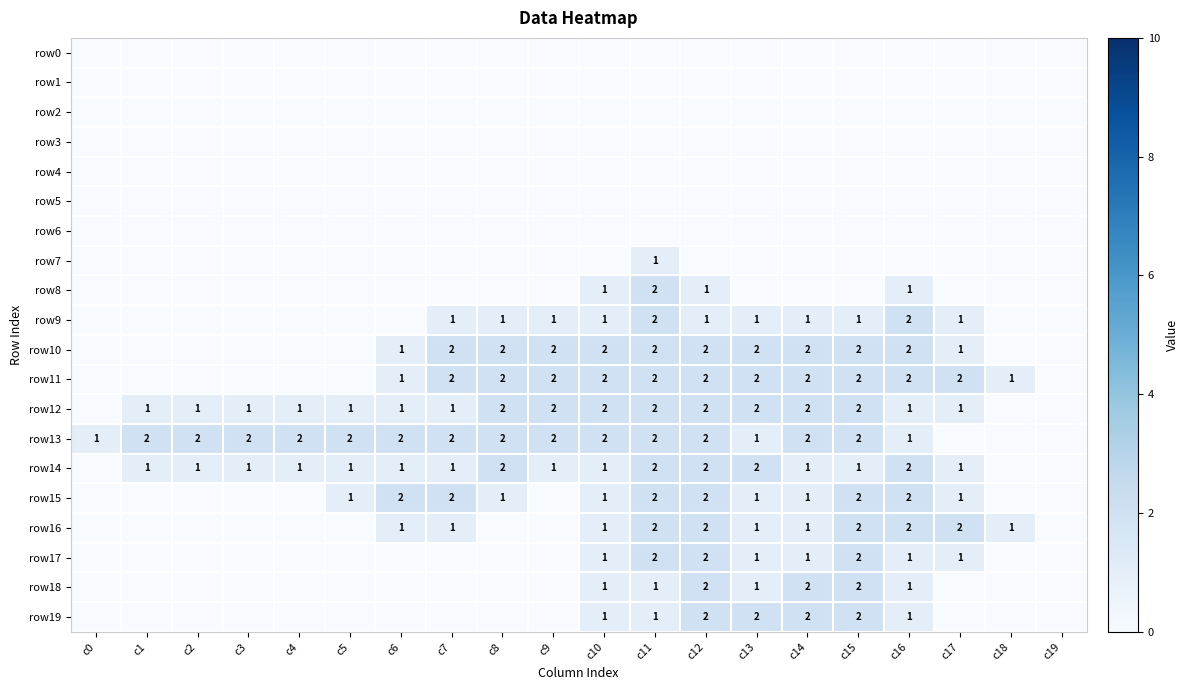

List the series in order of their peak value, lowest first.

row0, row1, row2, row3, row4, row5, row6, row7, row8, row9, row10, row11, row12, row13, row14, row15, row16, row17, row18, row19